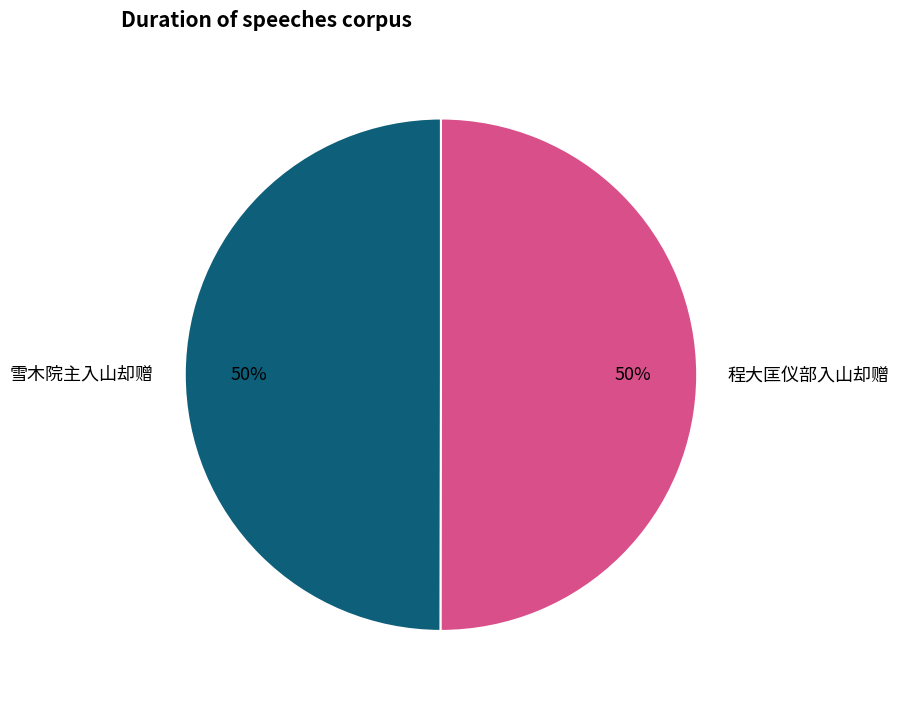

How many segments does this pie chart have?

2